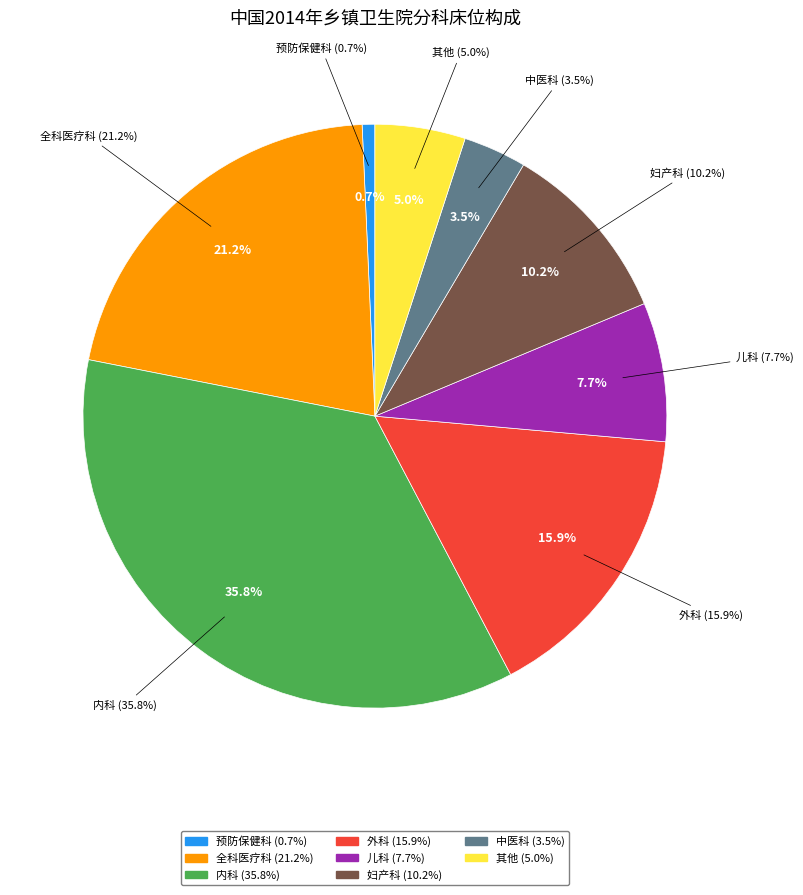

To the nearest percent, what portion does 外科 represent?

16%